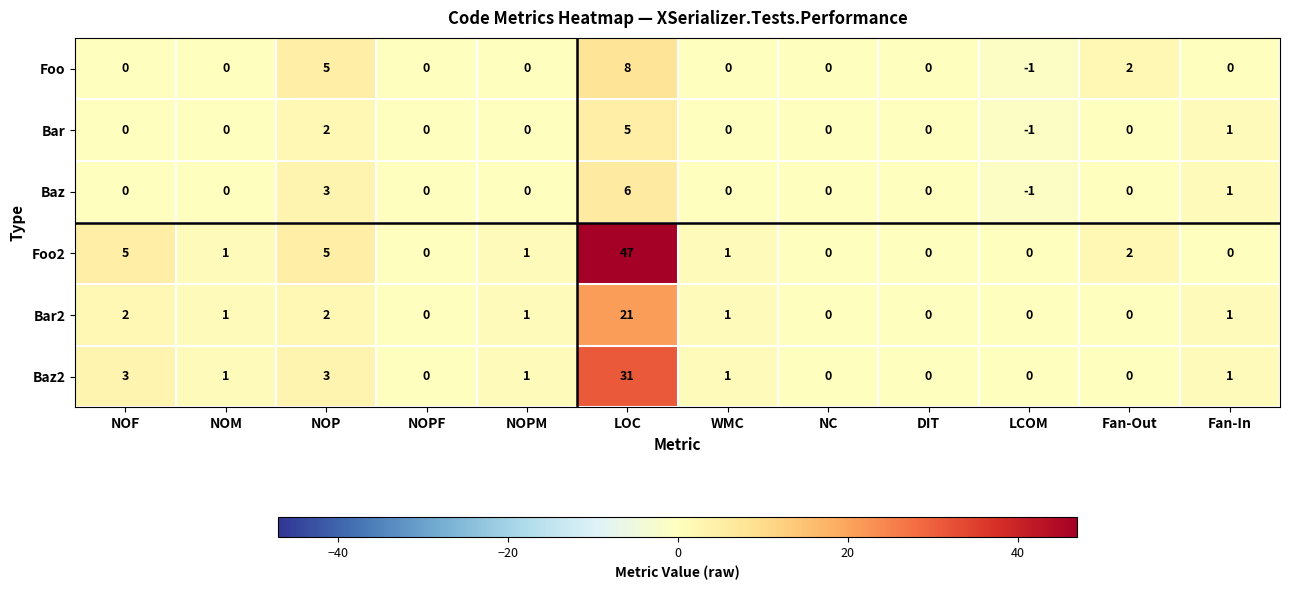

Which series has the largest total across all categories?

Foo2